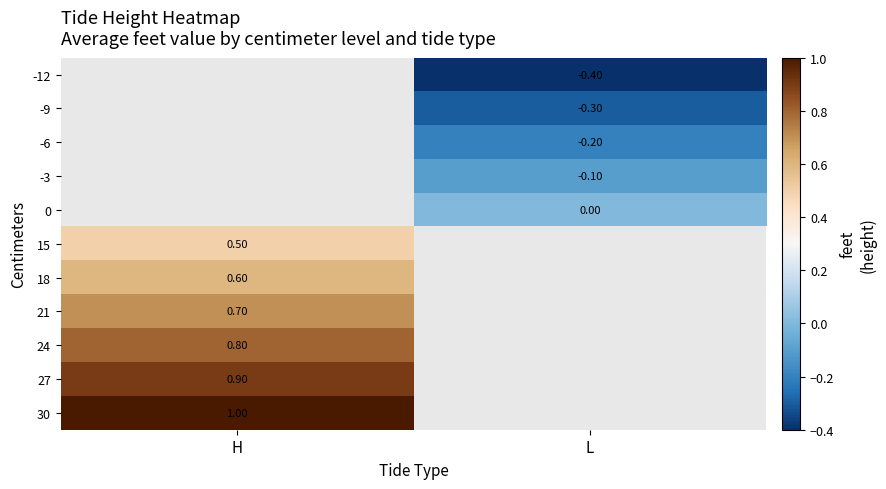

The value of 15 at H is 0.5. True or false?

True